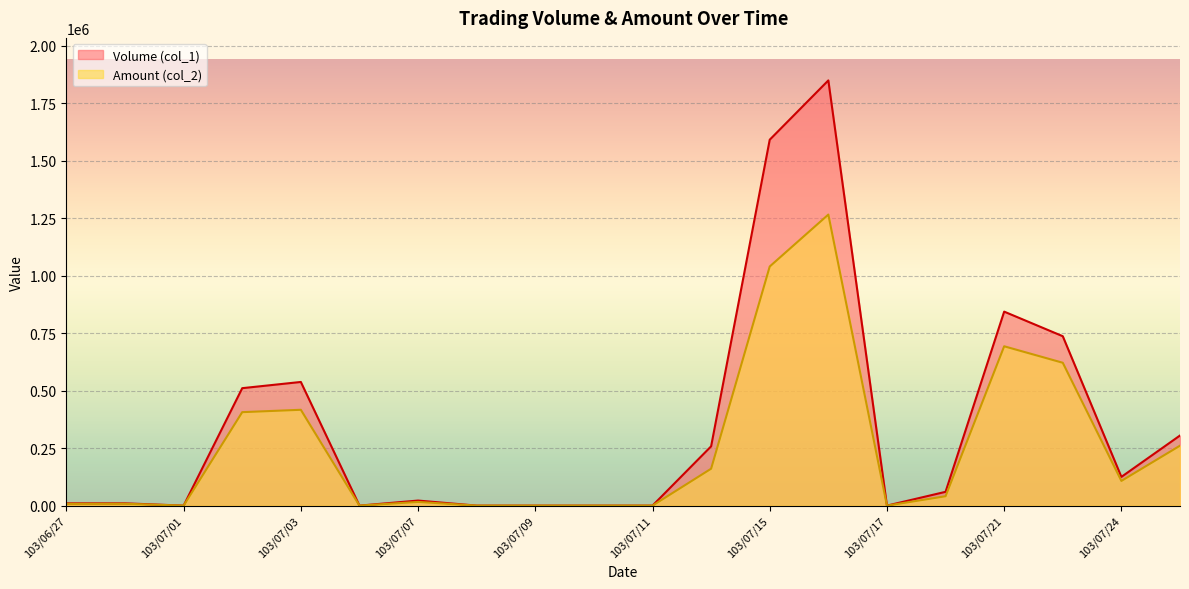

True or false: Volume (col_1) has a value of 682977 at 103/07/08.

False